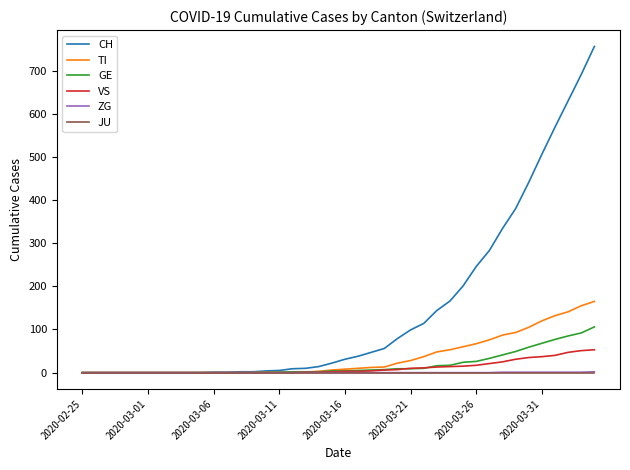

Which series has the widest spread of values?

CH